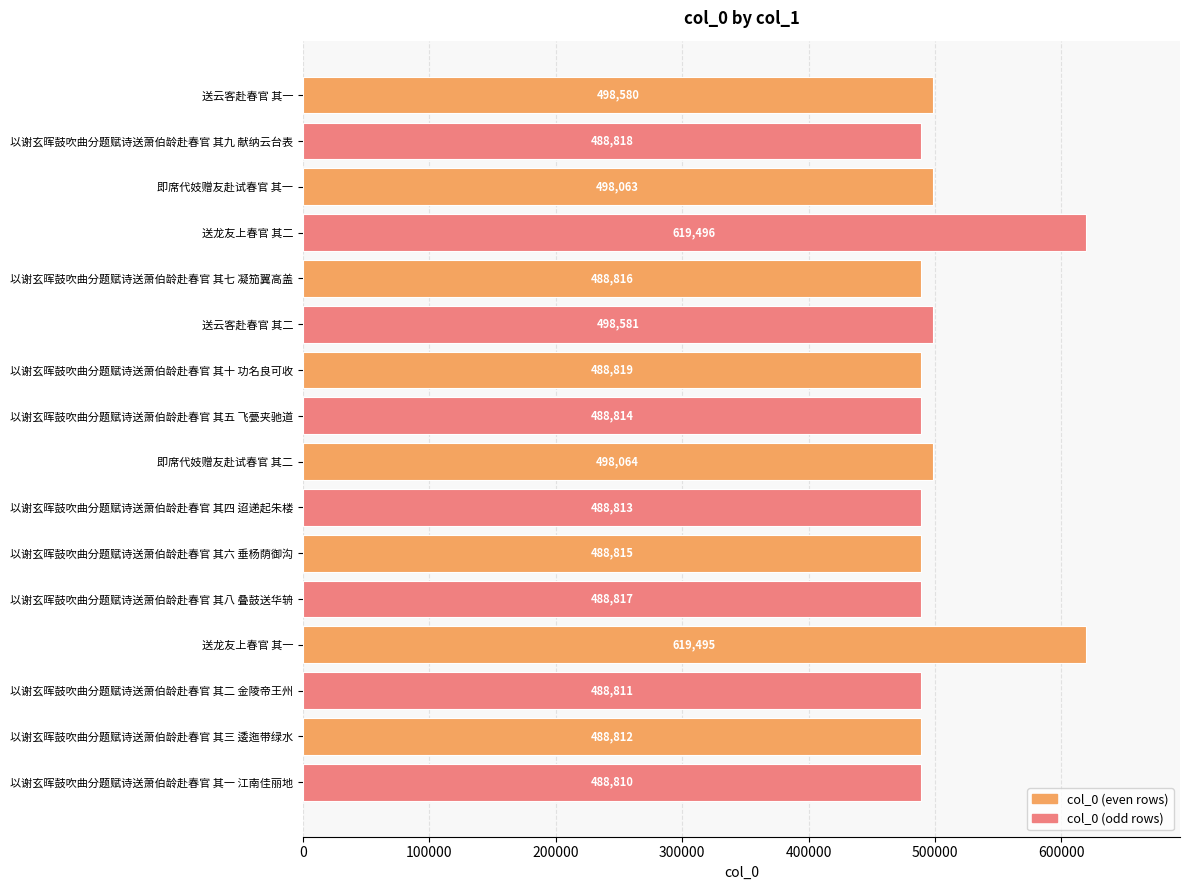

At which label is the value closest to 554153?

送云客赴春官 其二